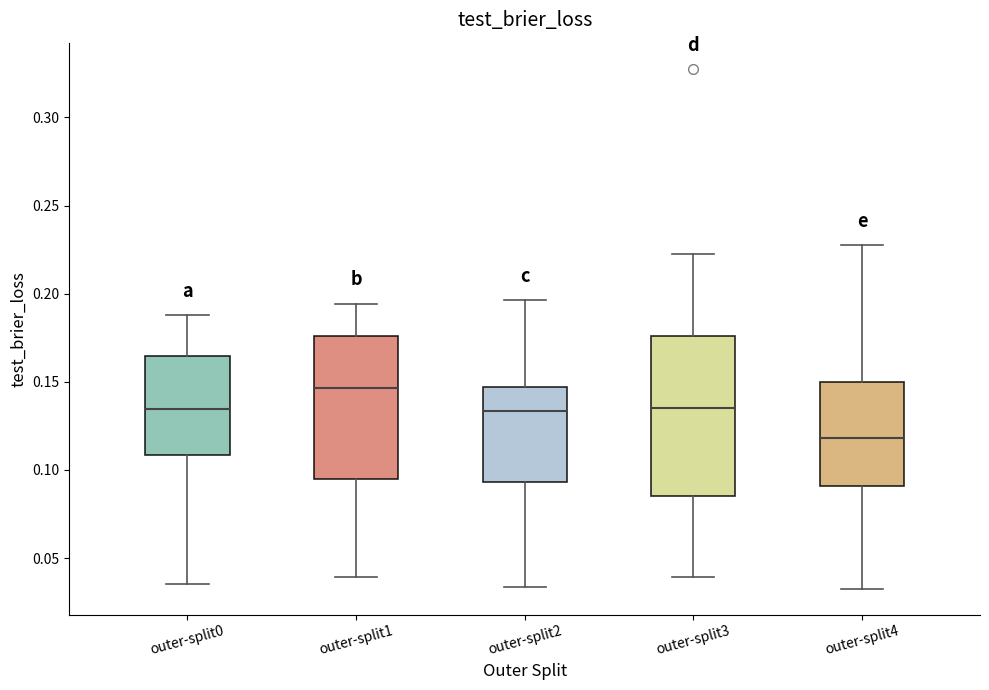

Which box's median line is the lowest?

outer-split4